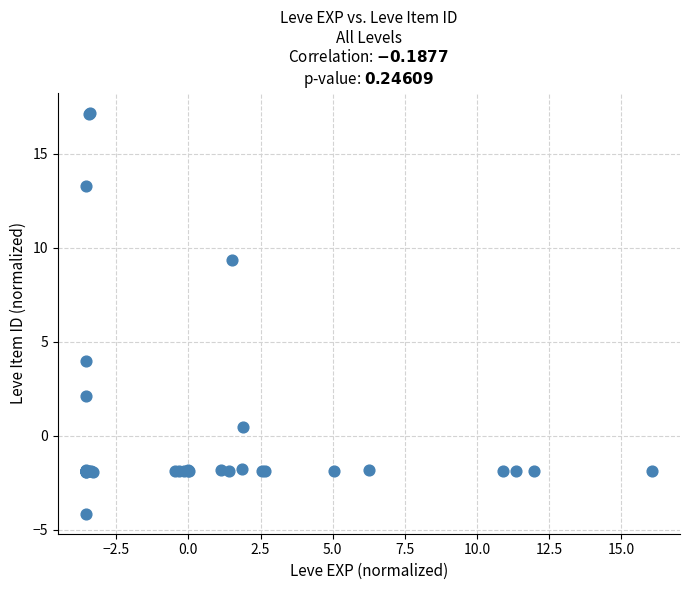

What Y value in the scatter plot is closest to 6?

4.0